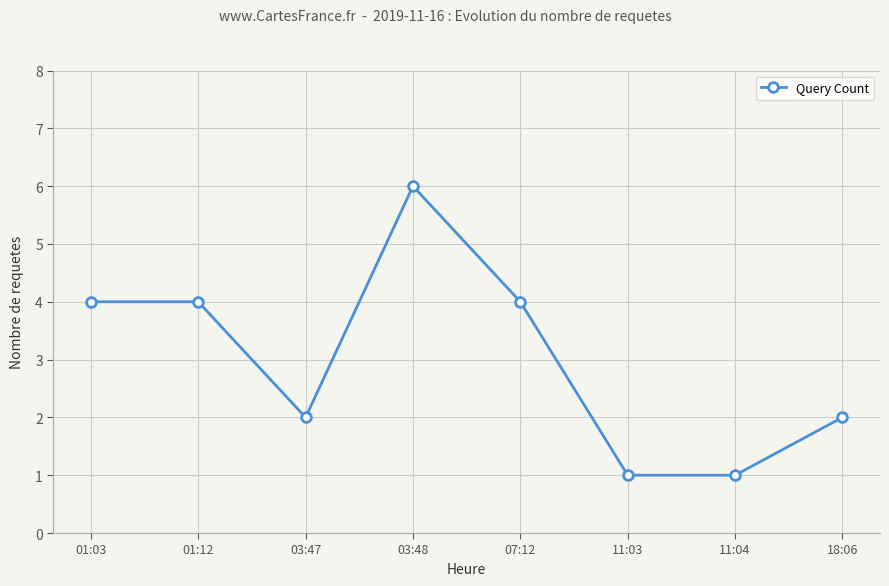

What is the maximum value shown in the chart?

6